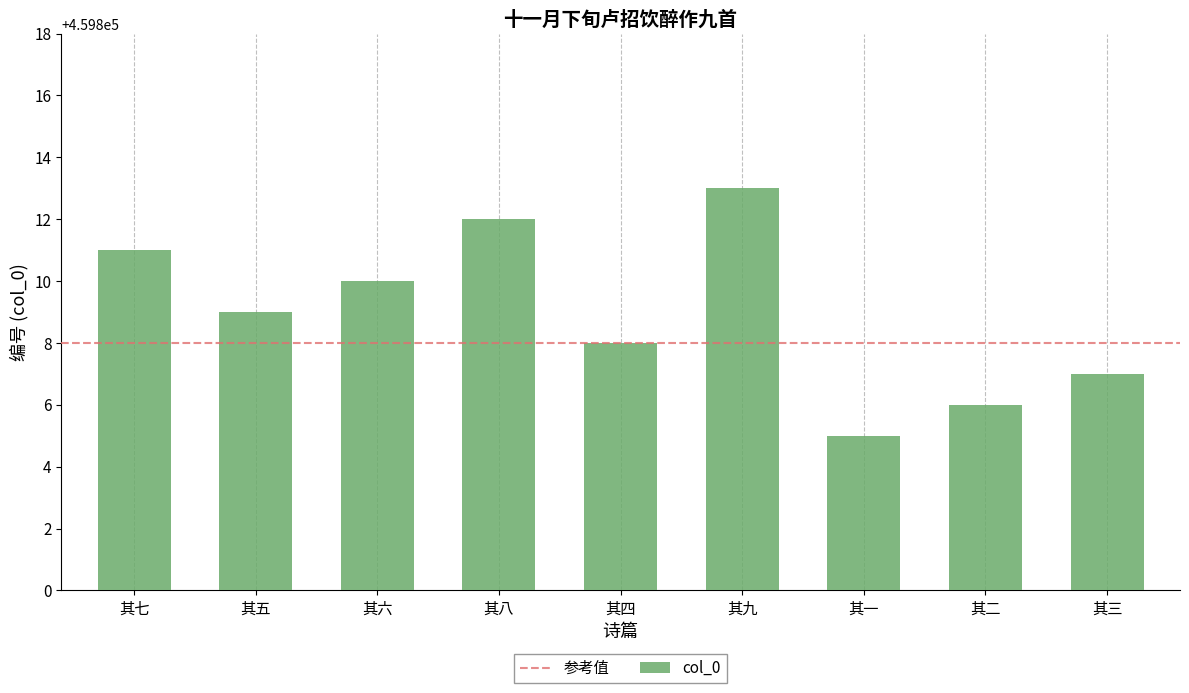

Which label corresponds to the largest value in the chart?

其九